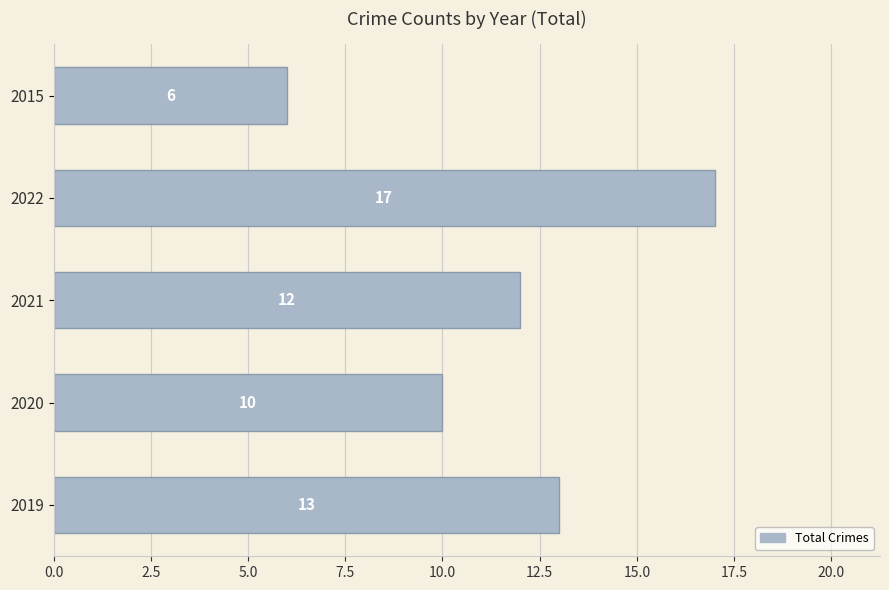

The value at 2022 is 17. True or false?

True